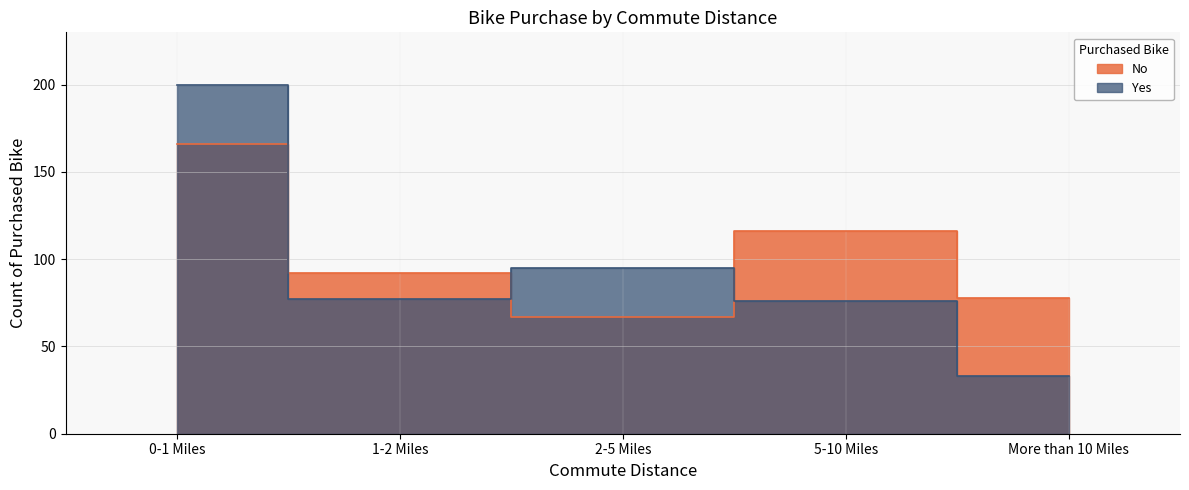

List the series in order of their overall mean, lowest first.

Yes, No